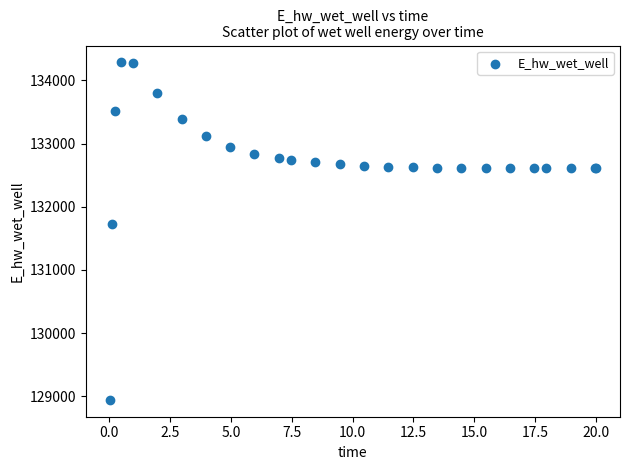

What Y value in the scatter plot is closest to 131612?

131728.3